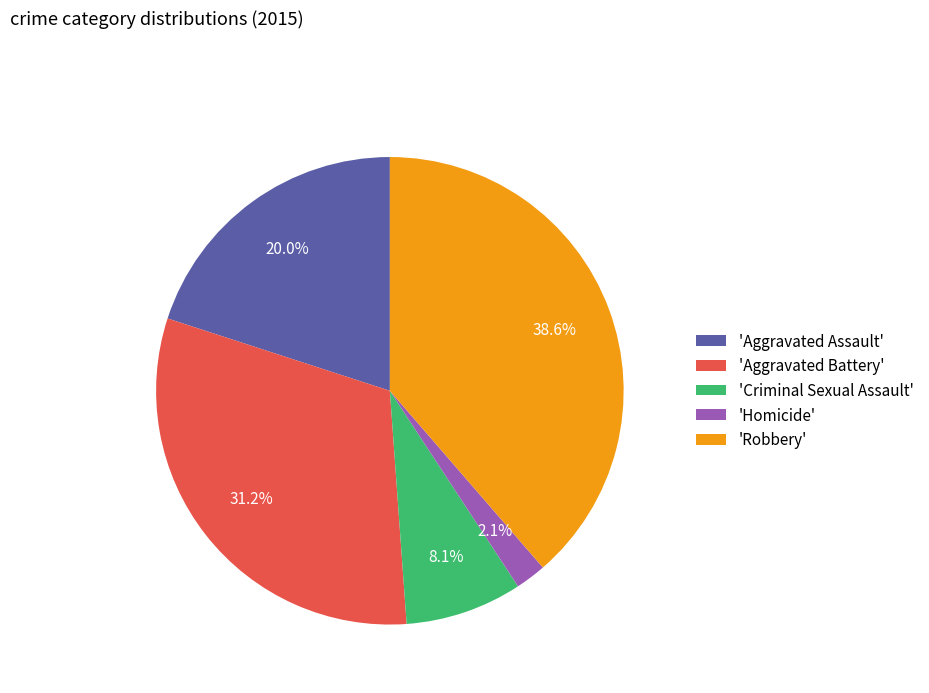

What is the ratio of the value at 'Aggravated Assault' to the value at 'Criminal Sexual Assault'?

2.5